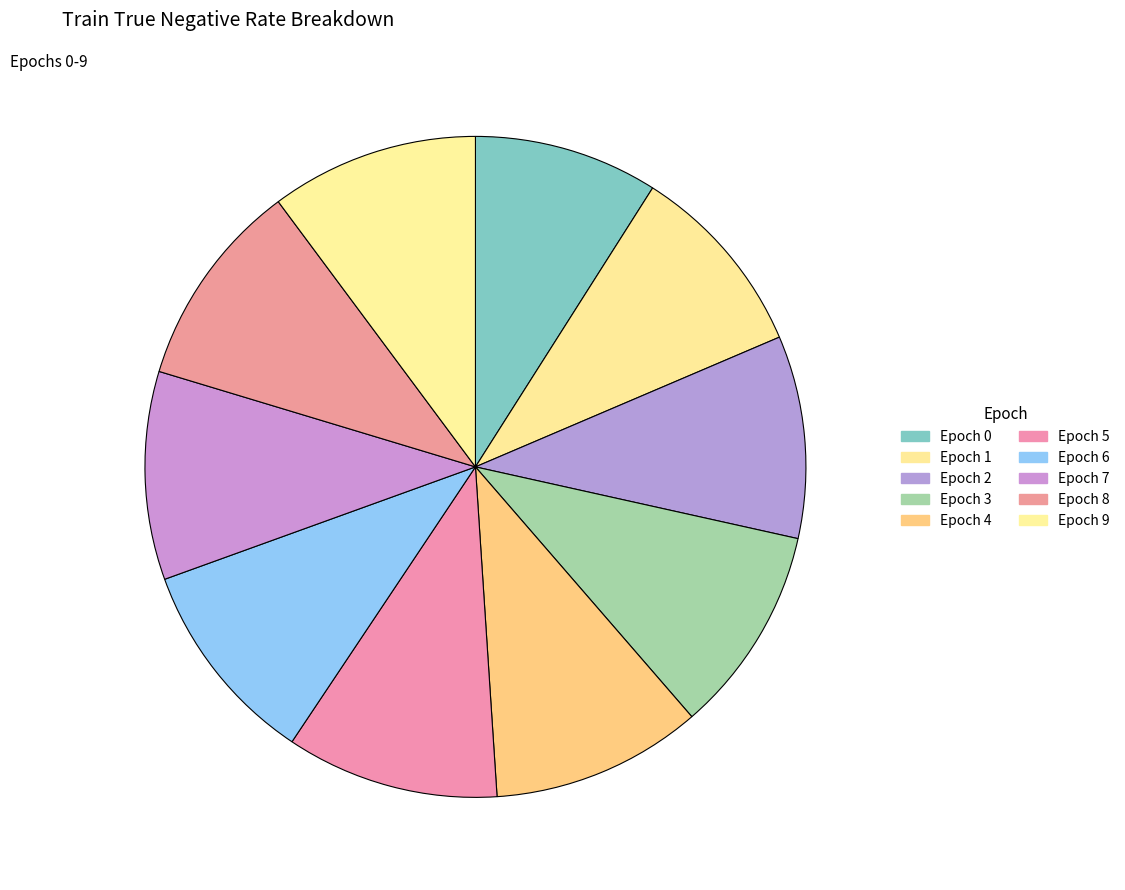

How many segments does this pie chart have?

10